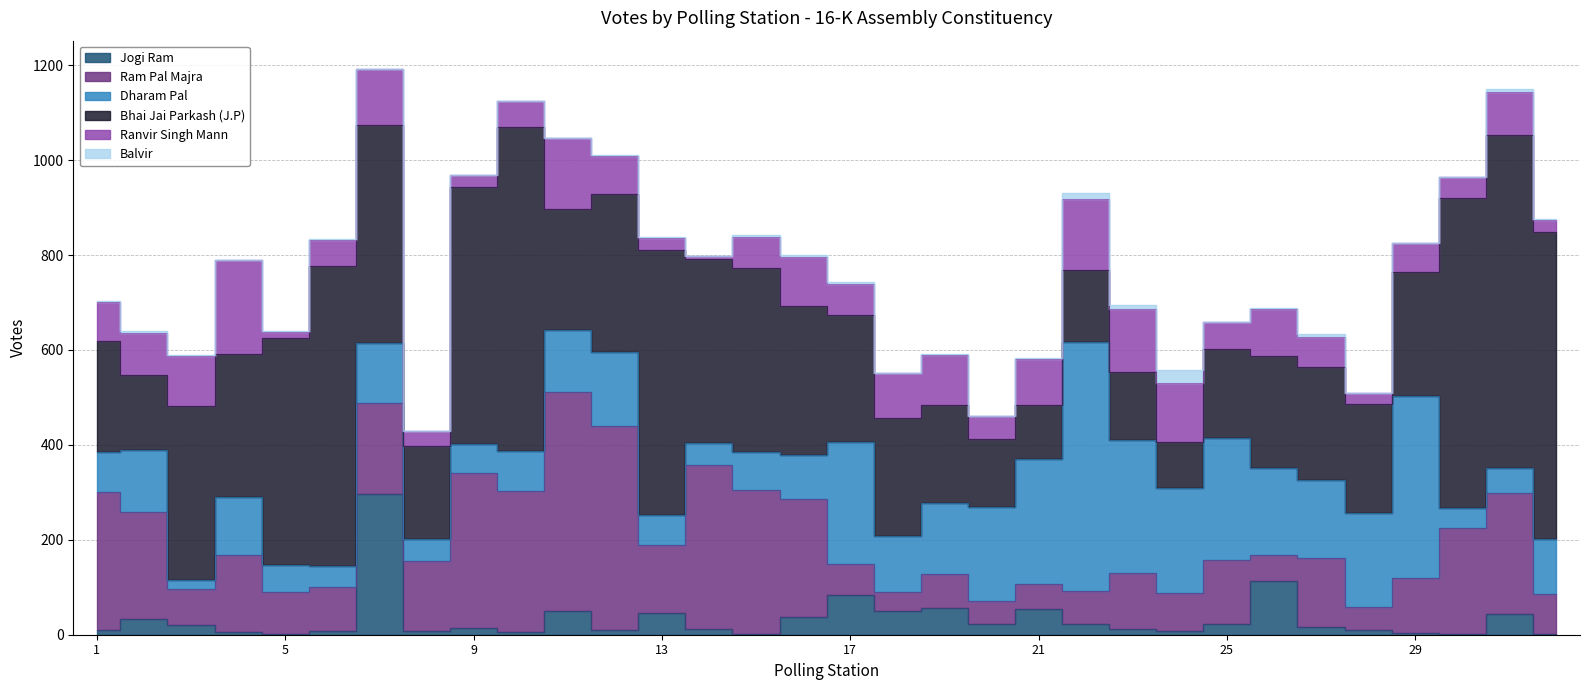

How many data points in Ram Pal Majra are above 142?

15